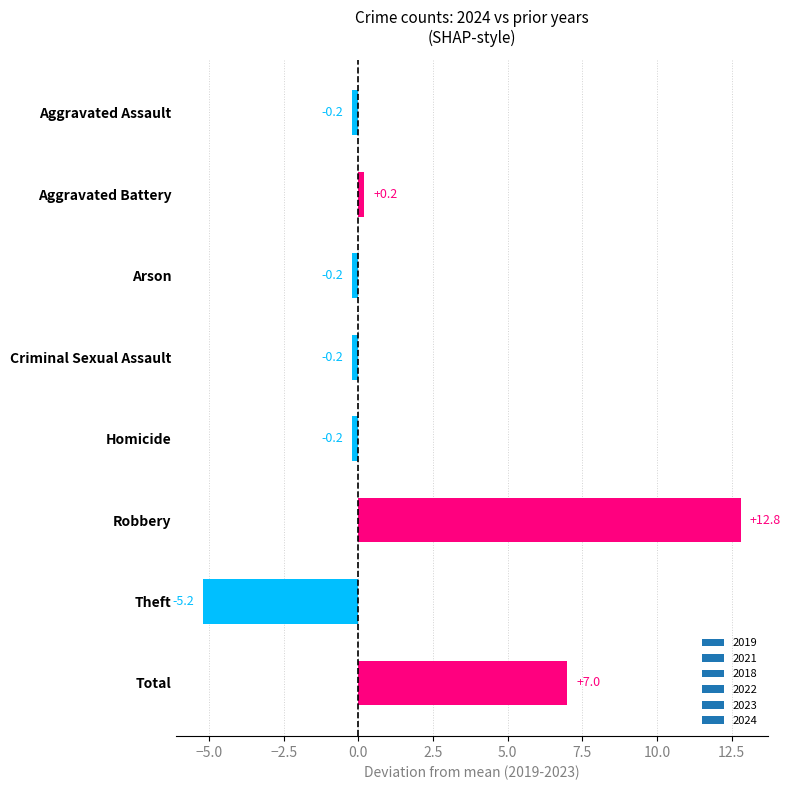

Which category has the lowest value across all series?

Theft